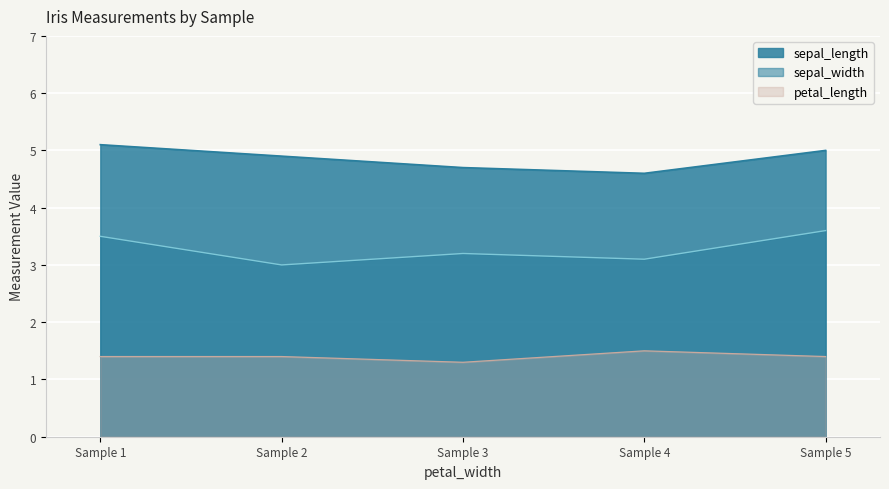

Does the chart display data point markers on the line(s)?

No